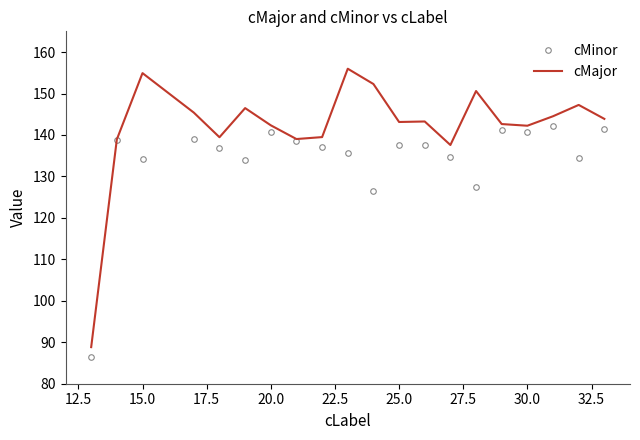

List the series in order of their overall mean, highest first.

cMajor, cMinor